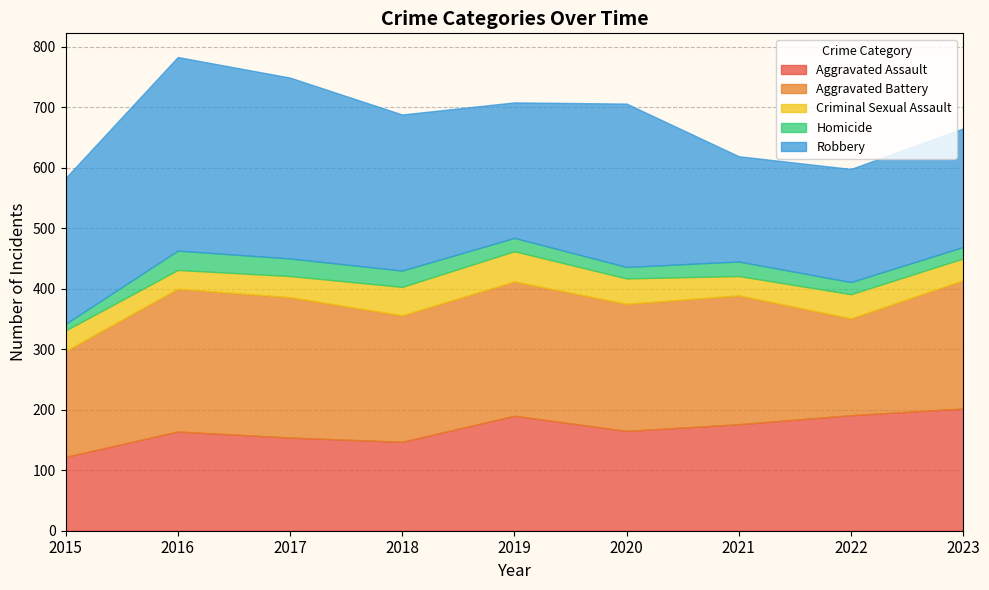

Which category has the lowest value in the Homicide series?

2015